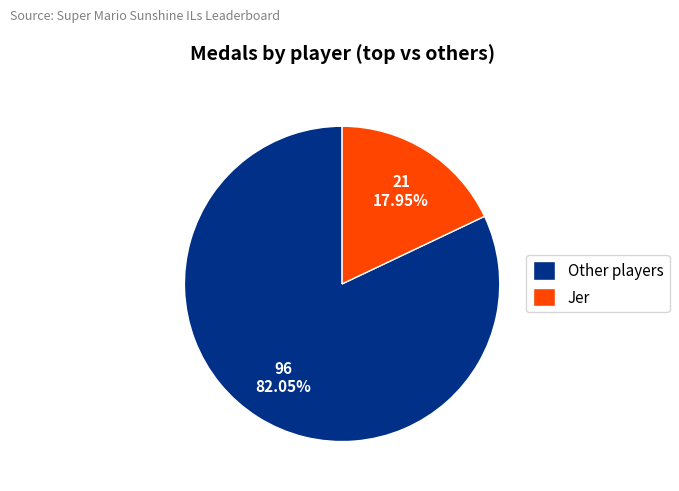

Is there a majority slice in this chart?

Yes